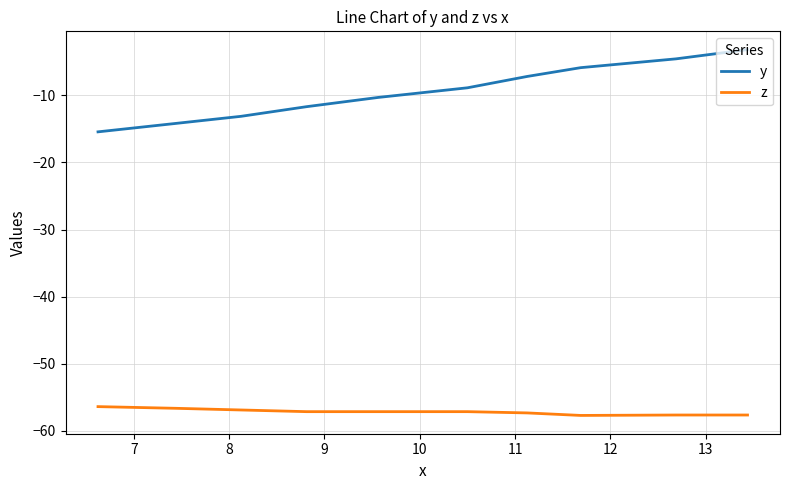

What is the sum of all y values?

-94.4